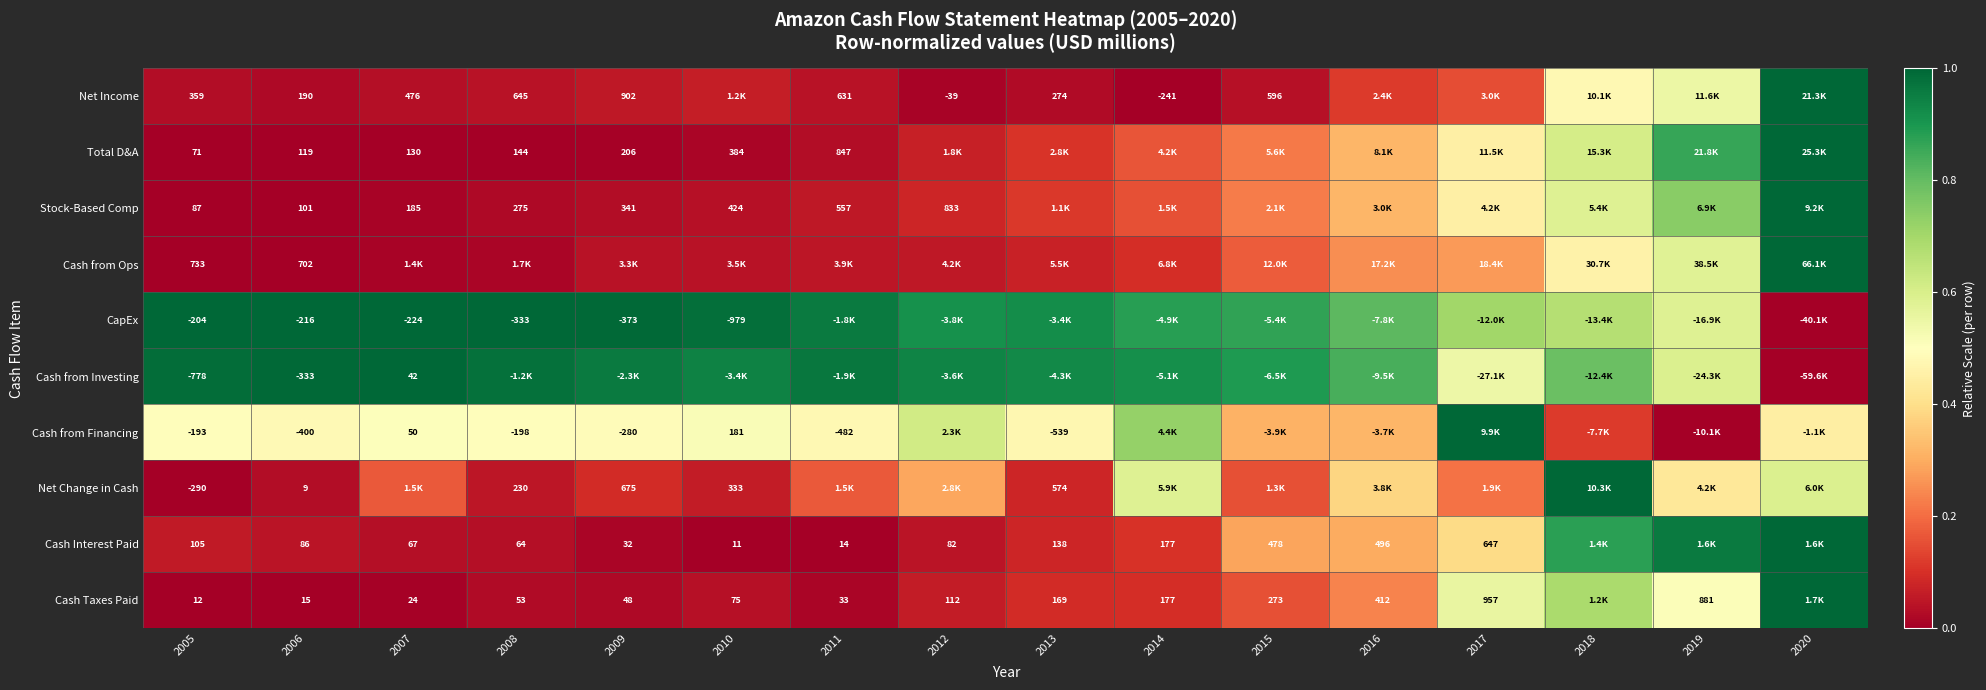

At 2006, list the series in order from smallest to largest.

Cash from Financing, Cash from Investing, CapEx, Net Change in Cash, Cash Taxes Paid, Cash Interest Paid, Stock-Based Comp, Total D&A, Net Income, Cash from Ops